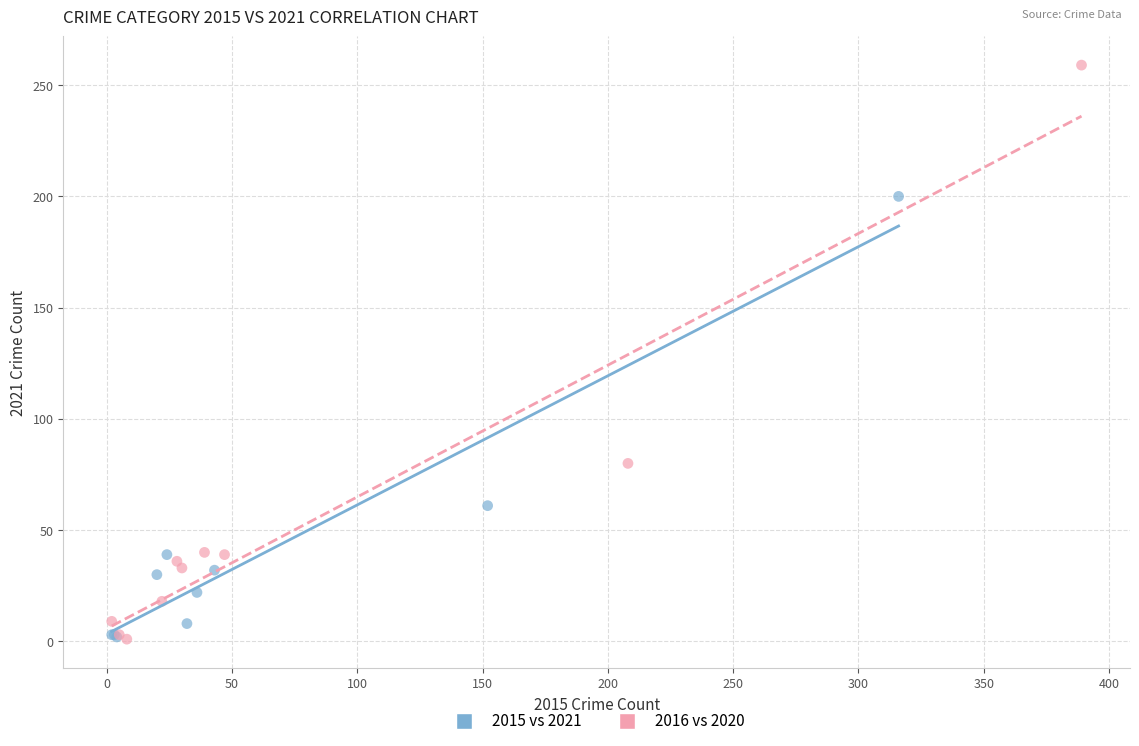

Which series contains the highest Y value?

2016 vs 2020